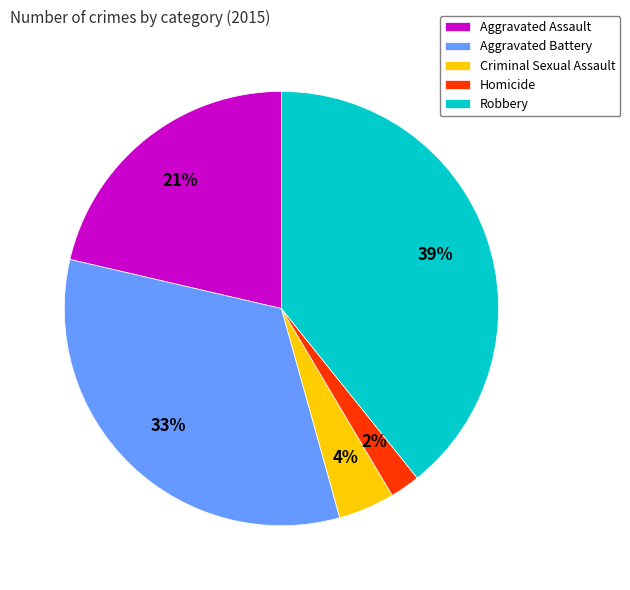

The Aggravated Assault slice represents 21% of the pie. True or false?

True